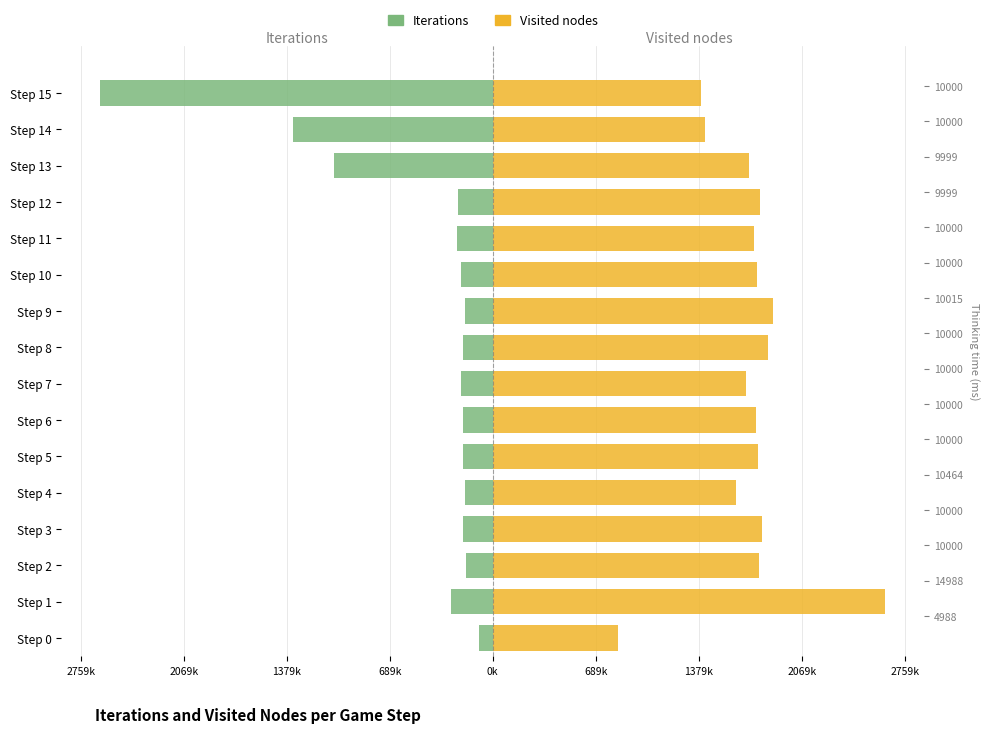

Rank the series at Step 14 from lowest to highest value.

Iterations, Visited nodes